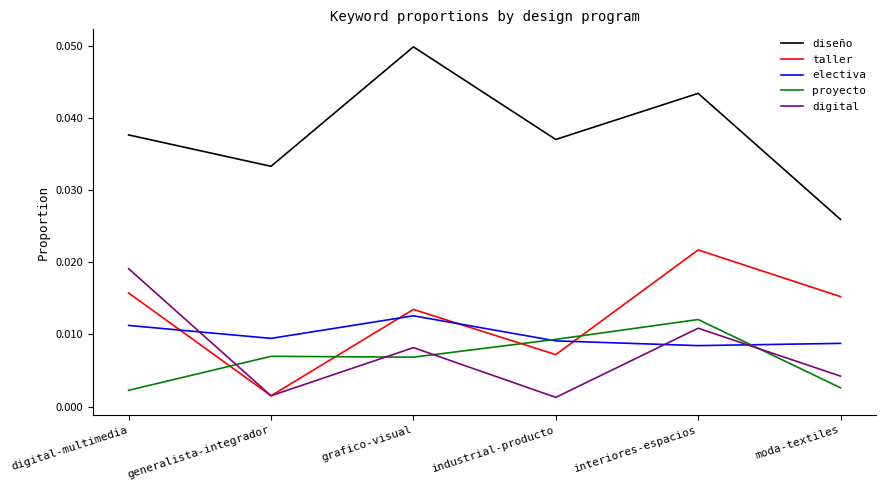

Which series has the largest total across all categories?

diseño